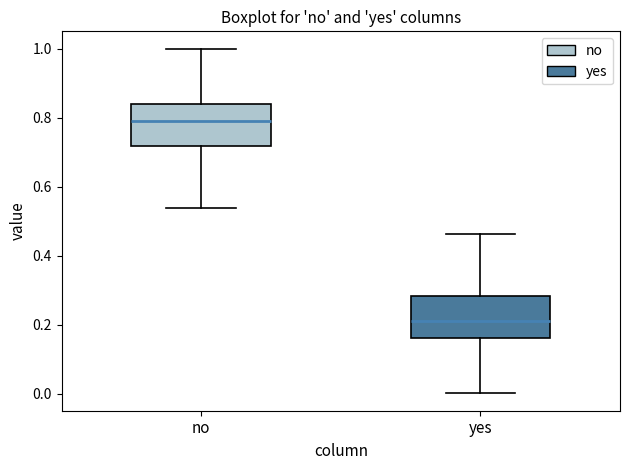

Reading left to right, transcribe this box plot: for each box, give where its median line is, the range the box spans, and where its two whiskers end, as read against the y-axis. The values are not printed on the chart, so give them approximately, as read against the axis.

no: median 0.78, box 0.72 to 0.84, whiskers 0.54 to 1.00
yes: median 0.22, box 0.16 to 0.28, whiskers 0.00 to 0.46